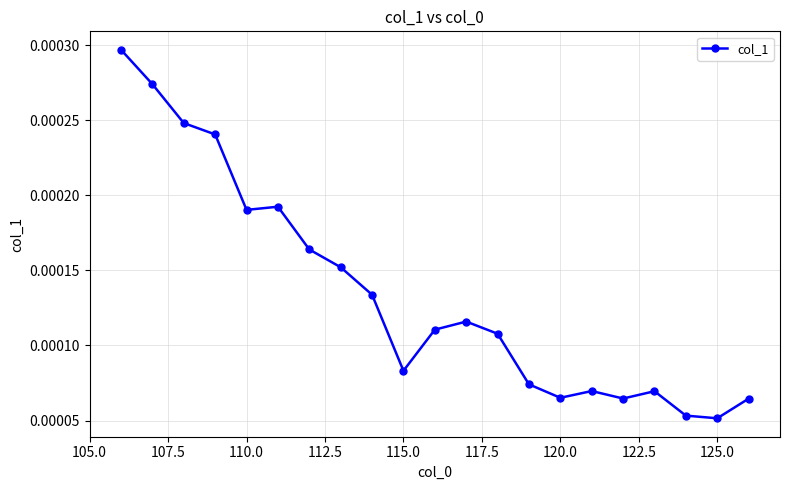

How many values are between 0 and 1?

21